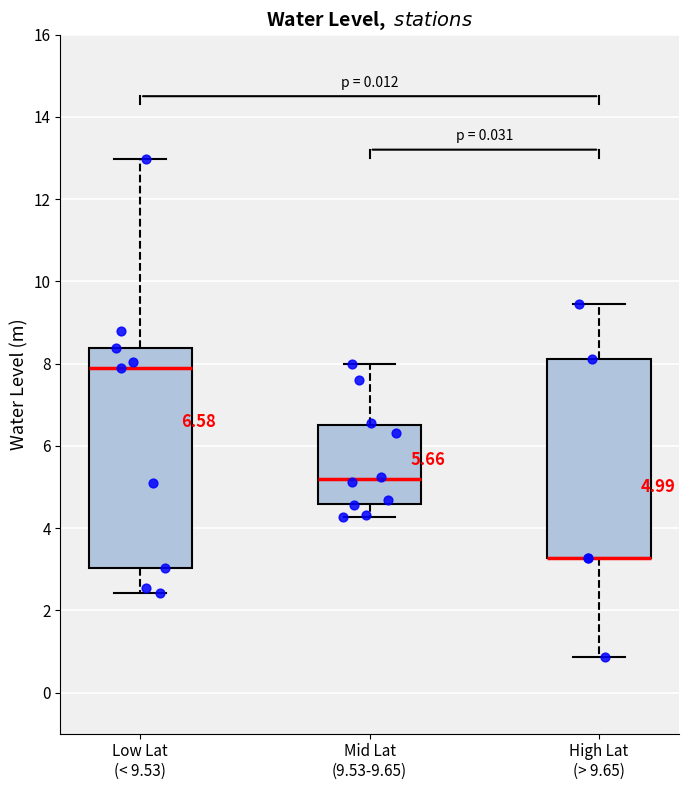

Comparing the boxes themselves (not the whiskers), which one is the tallest?

Low Lat (< 9.53)